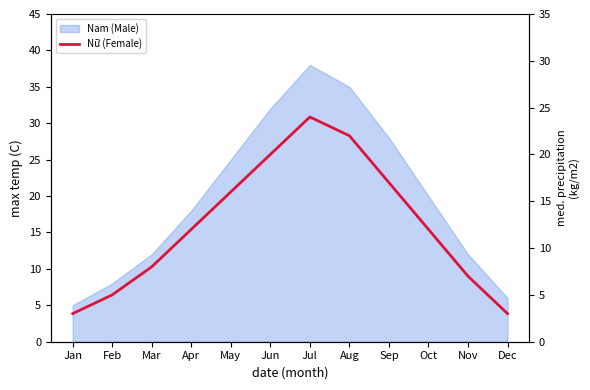

Reading left to right, extract all data points from this chart.

3	5	8	12	16	20	24	22	17	12	7	3